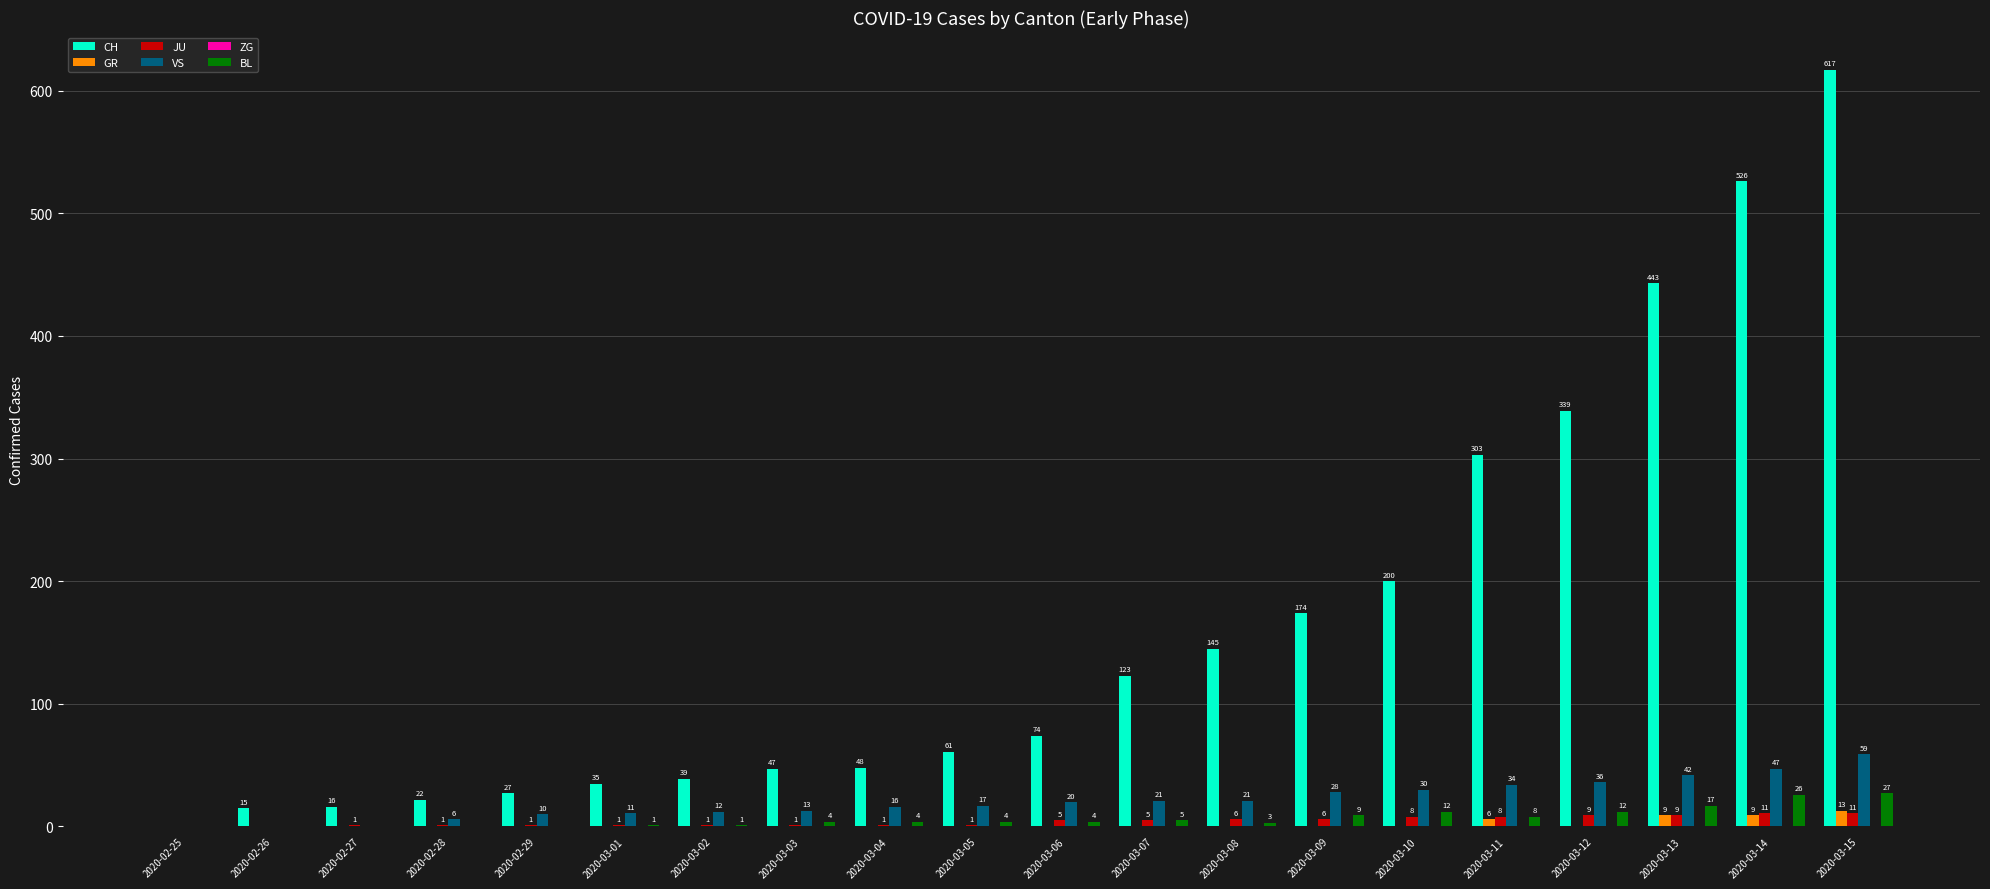

At which label is GR closest to 6?

2020-03-11